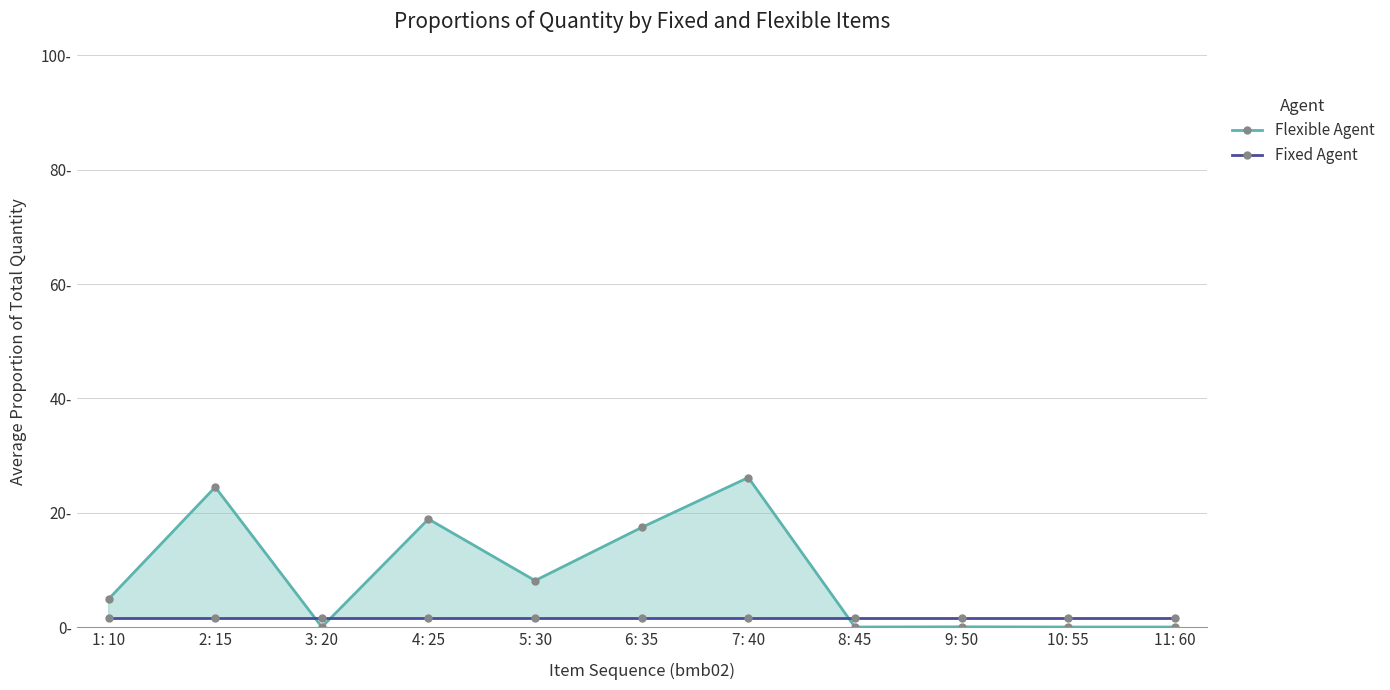

Which series has the widest spread of values?

Flexible Agent